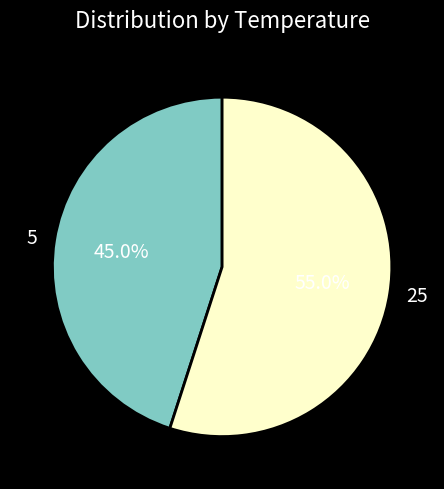

To the nearest percent, what is the difference between the largest and smallest slice percentages?

10%